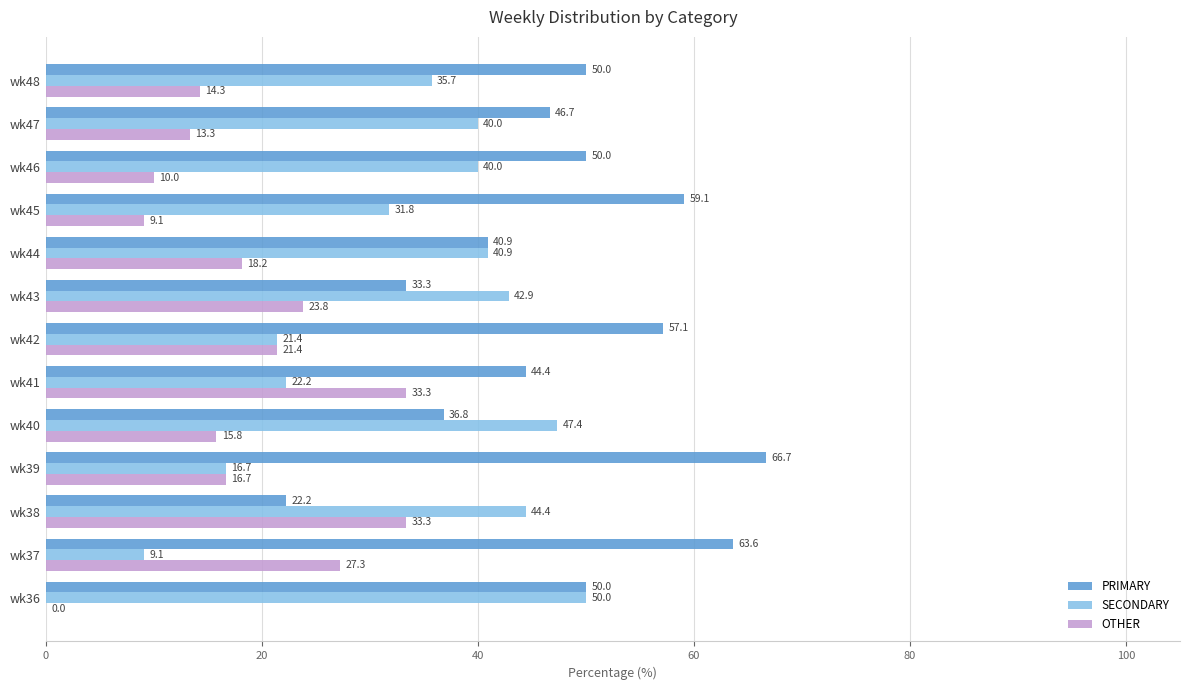

What is the maximum value shown in the chart?

66.7